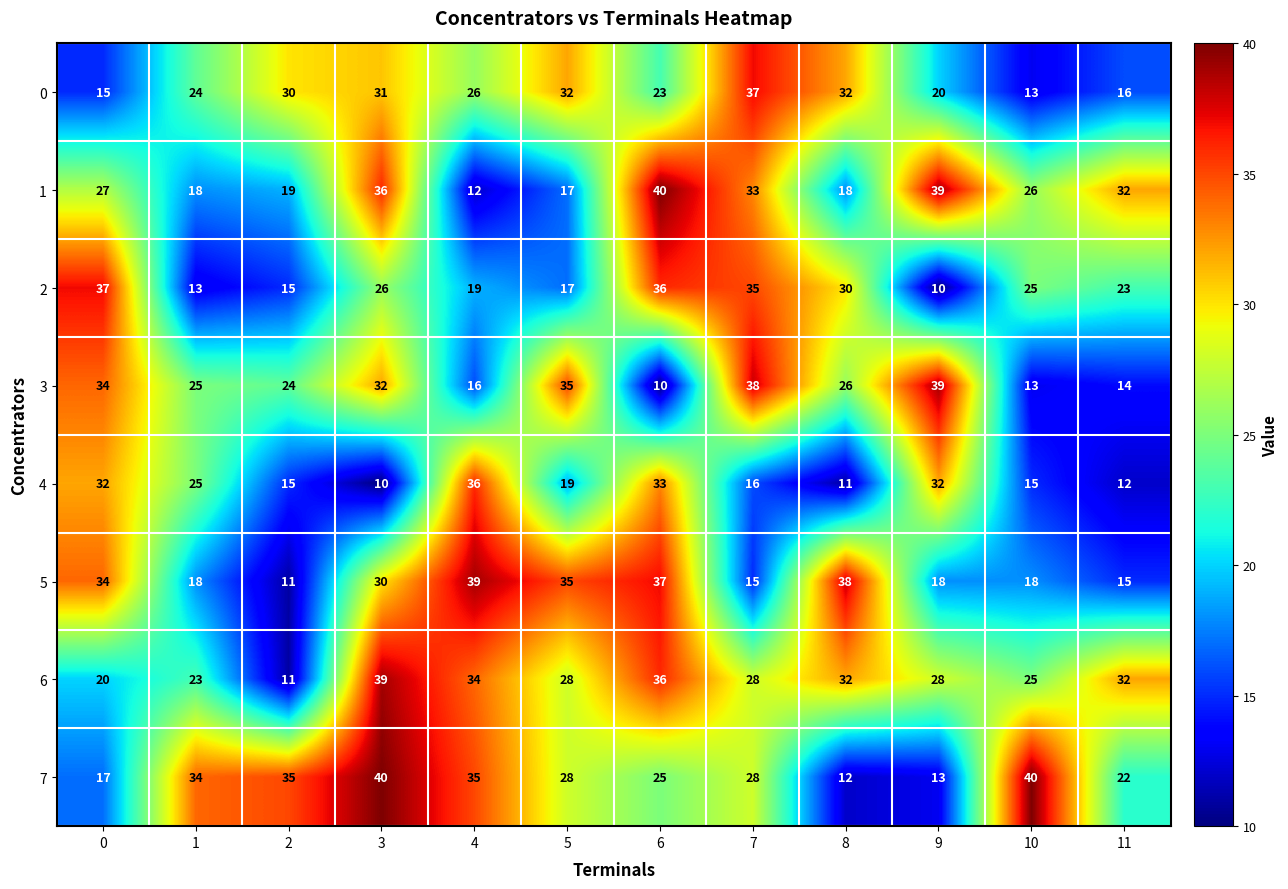

Which series has the largest range (max minus min)?

3